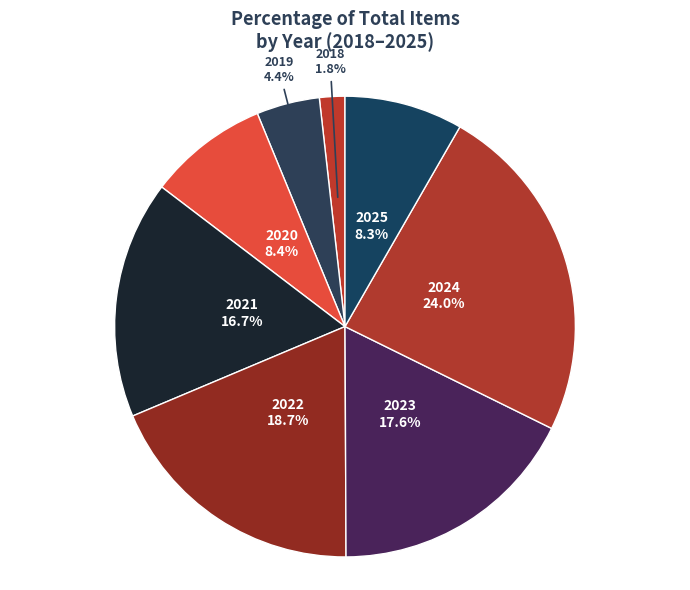

The 2020 slice represents 8% of the pie. True or false?

True